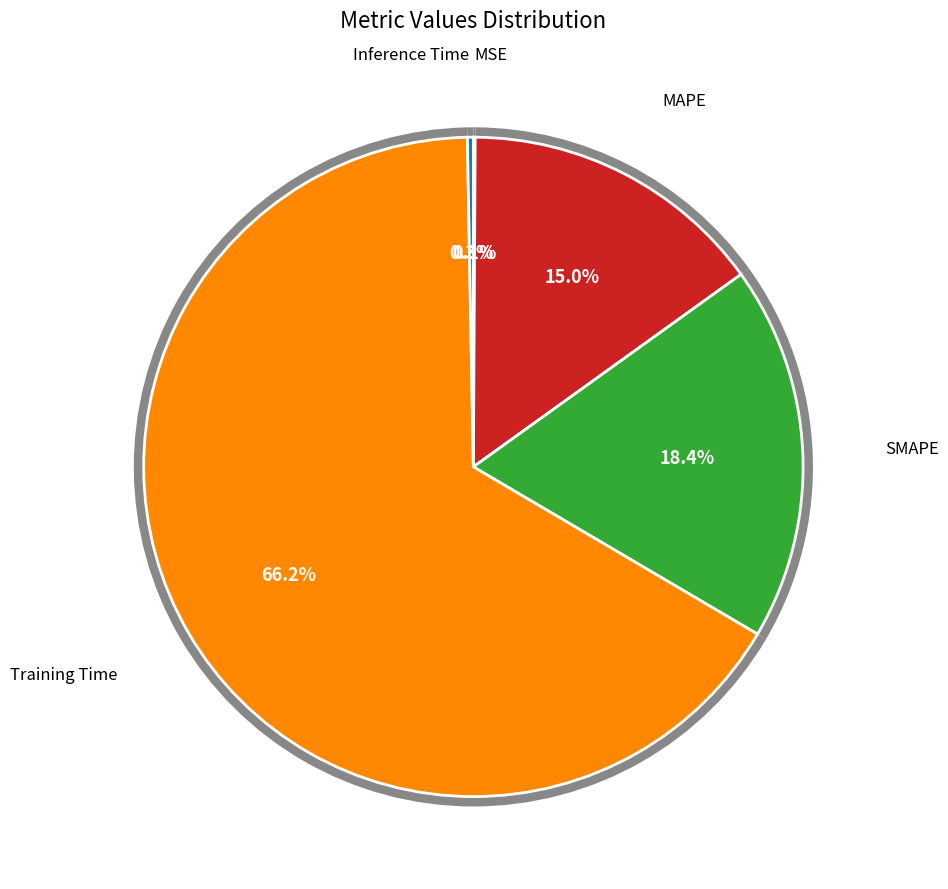

Is it true that MSE is 1% of the pie?

False